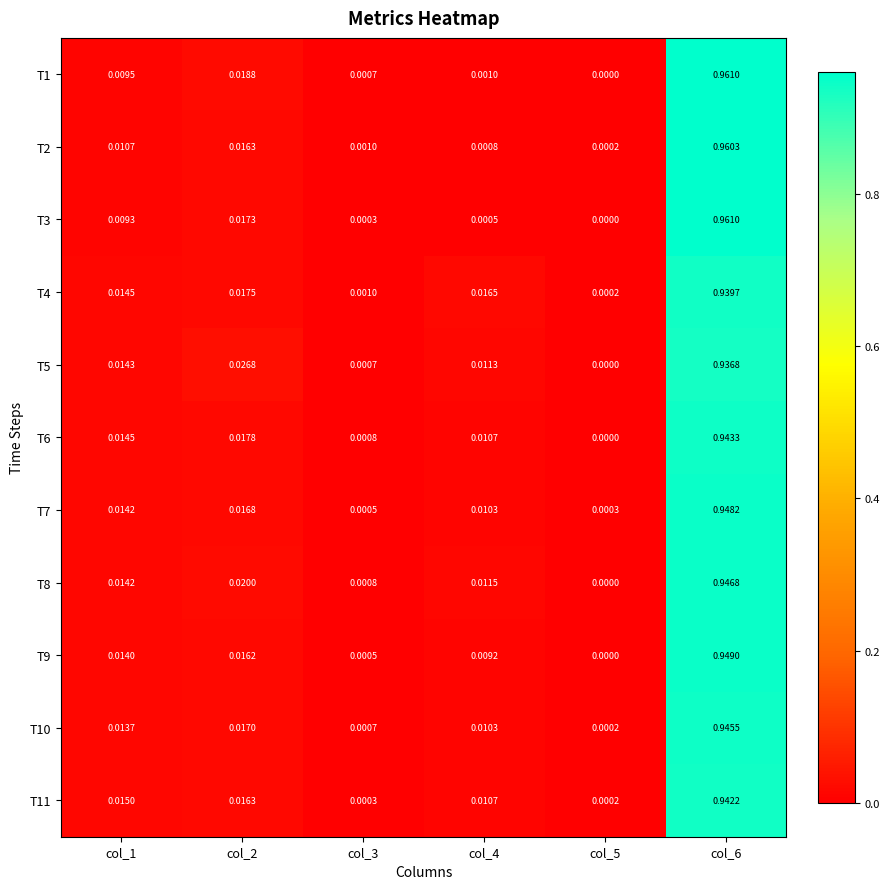

Is the value of T5 at col_1 greater than the value of T3 at col_5?

Yes